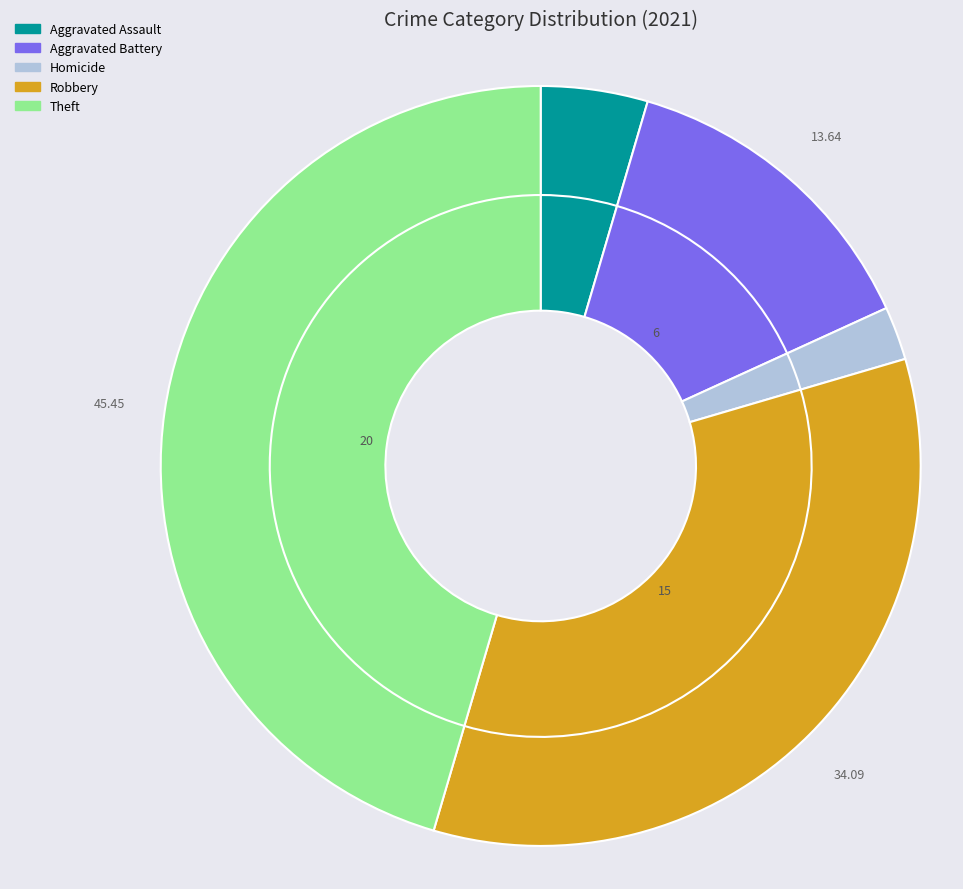

What percentage is the Theft slice, to the nearest percent?

45%